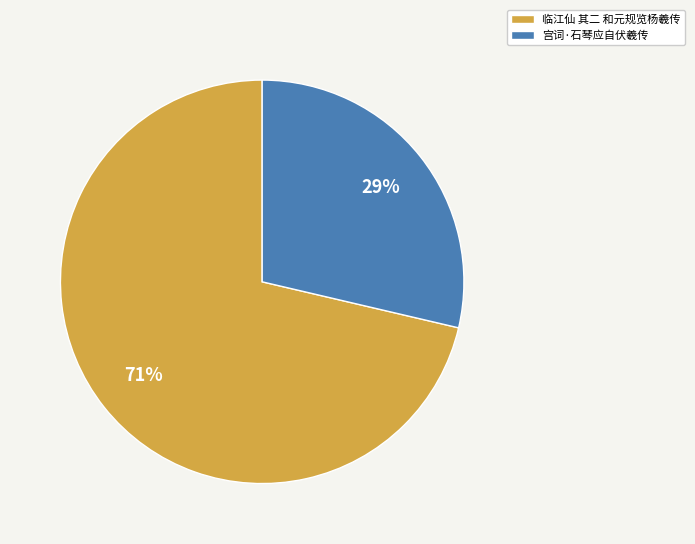

Is 临江仙 其二 和元规览杨羲传 the majority of the pie?

Yes